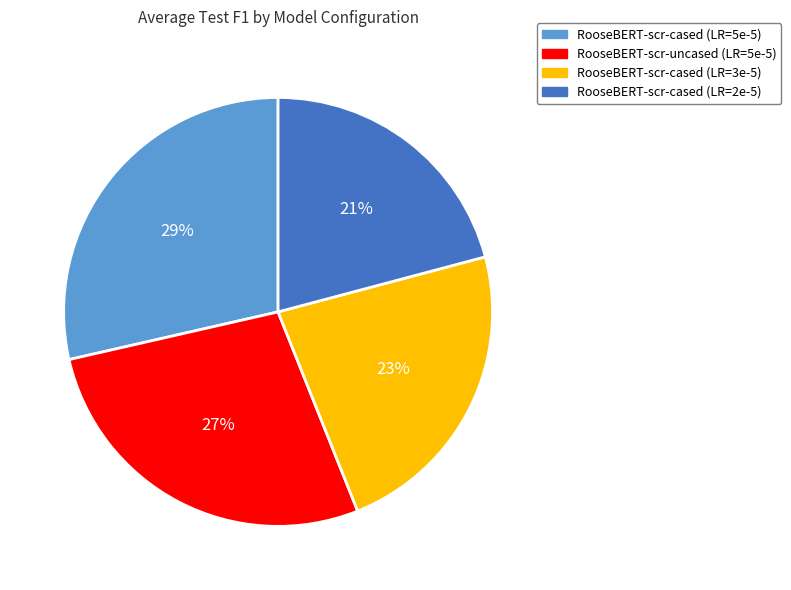

To the nearest percent, what is the average slice percentage?

25%